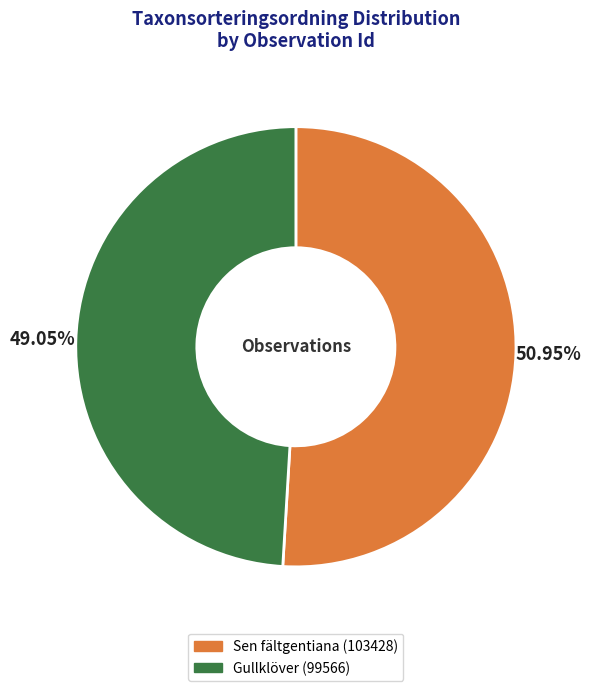

How many slices are in this pie chart?

2